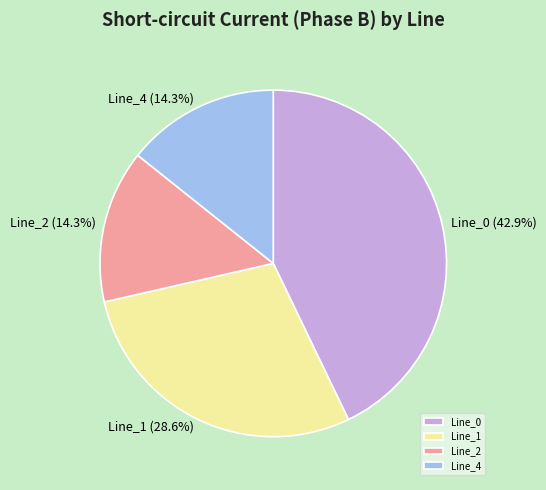

Which has a higher value, Line_1 or Line_4?

Line_1